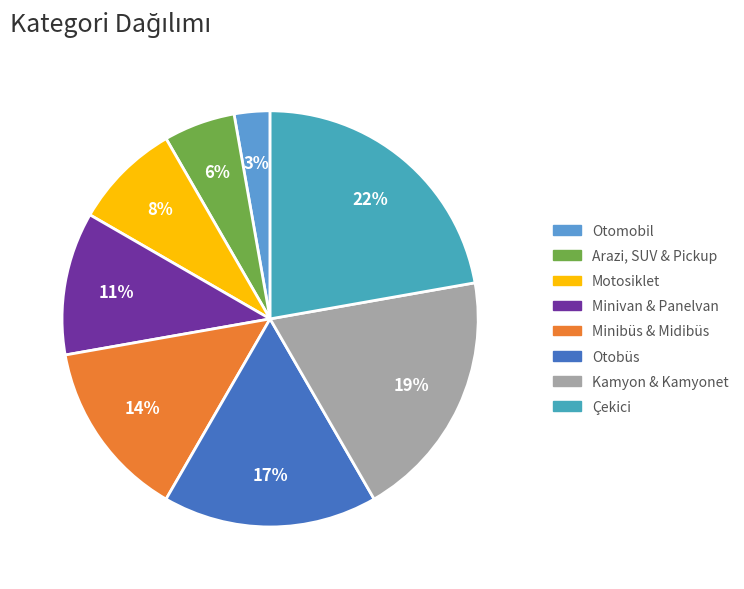

What percentage is the Minivan & Panelvan slice, to the nearest percent?

11%